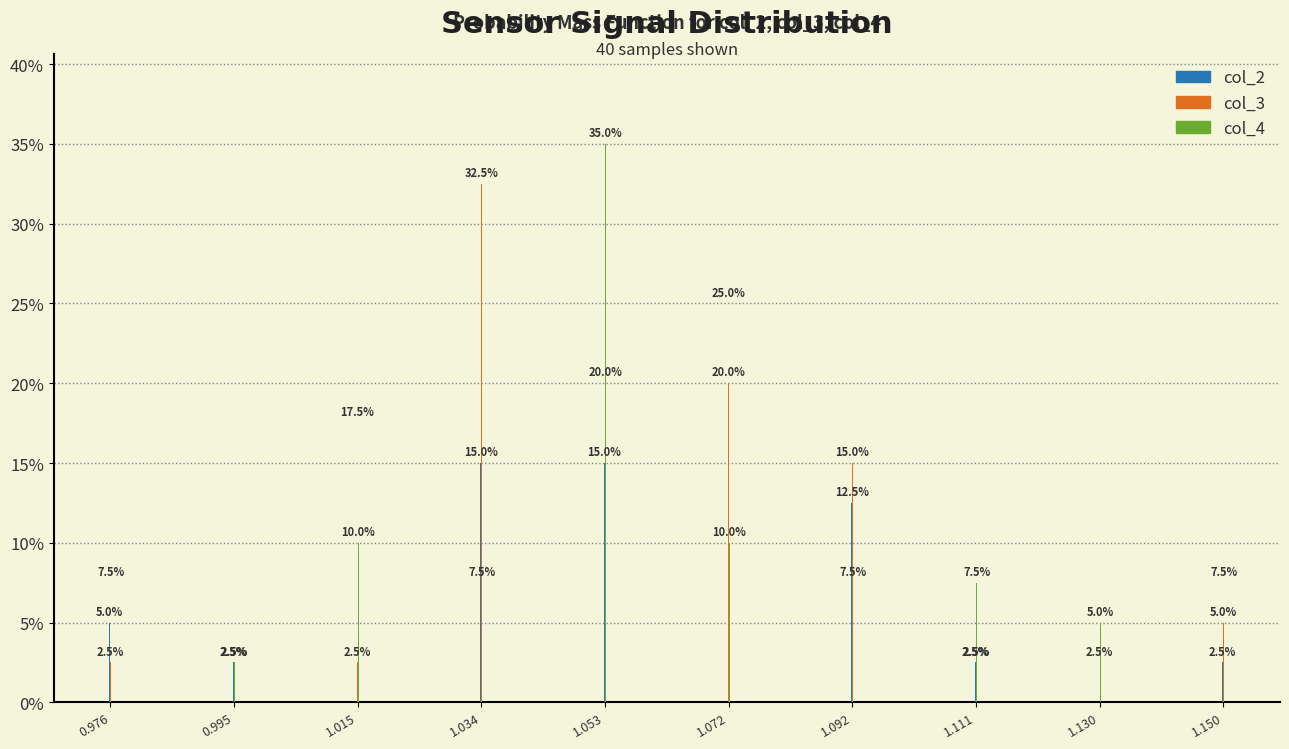

Reading left to right, extract all data points from this chart.

col_2: 0.976=5.0	0.995=2.5	1.015=17.5	1.034=15.0	1.053=15.0	1.072=25.0	1.092=12.5	1.111=2.5	1.130=2.5	1.150=2.5
col_3: 0.976=2.5	0.995=0.0	1.015=2.5	1.034=32.5	1.053=20.0	1.072=20.0	1.092=15.0	1.111=2.5	1.130=0.0	1.150=5.0
col_4: 0.976=7.5	0.995=2.5	1.015=10.0	1.034=7.5	1.053=35.0	1.072=10.0	1.092=7.5	1.111=7.5	1.130=5.0	1.150=7.5